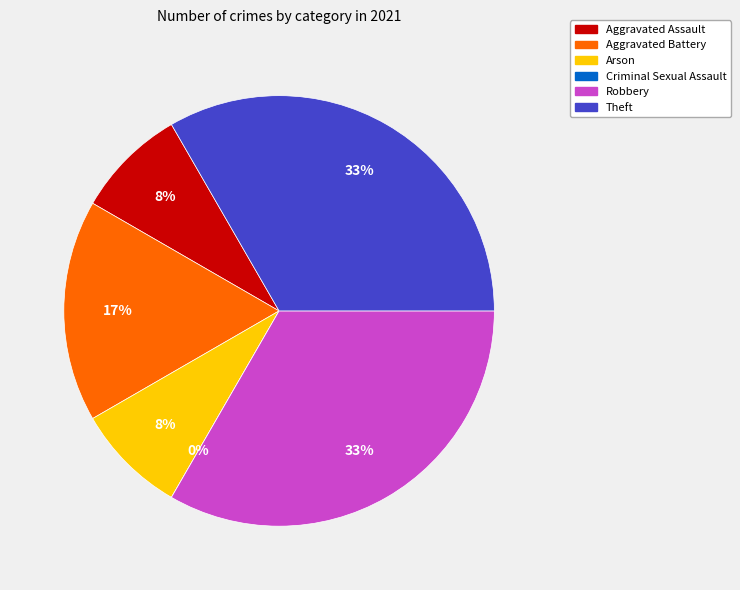

Which category has the biggest portion of the pie?

Robbery